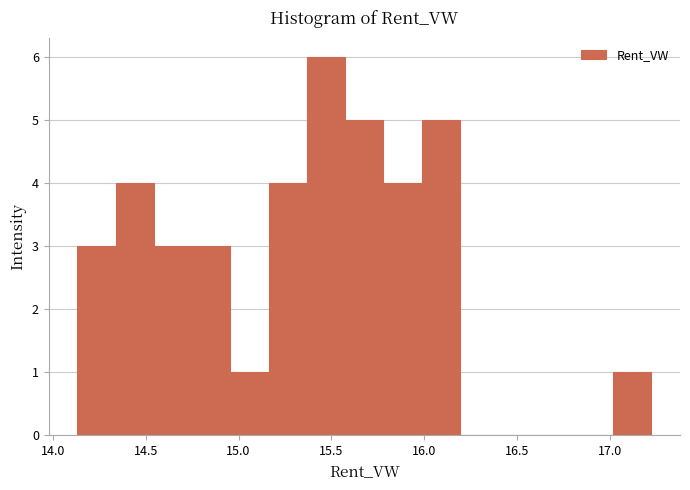

Reading left to right, transcribe this chart: for each bar, give the range it covers on the x-axis and its height. Neither the bar edges nor the heights are printed on the chart, so give them approximately, as read against the axes.

14.15 to 14.35: 3
14.35 to 14.55: 4
14.55 to 14.75: 3
14.75 to 14.95: 3
14.95 to 15.15: 1
15.15 to 15.35: 4
15.35 to 15.55: 6
15.55 to 15.80: 5
15.80 to 16.00: 4
16.00 to 16.20: 5
16.20 to 16.40: 0
16.40 to 16.60: 0
16.60 to 16.80: 0
16.80 to 17.00: 0
17.00 to 17.20: 1